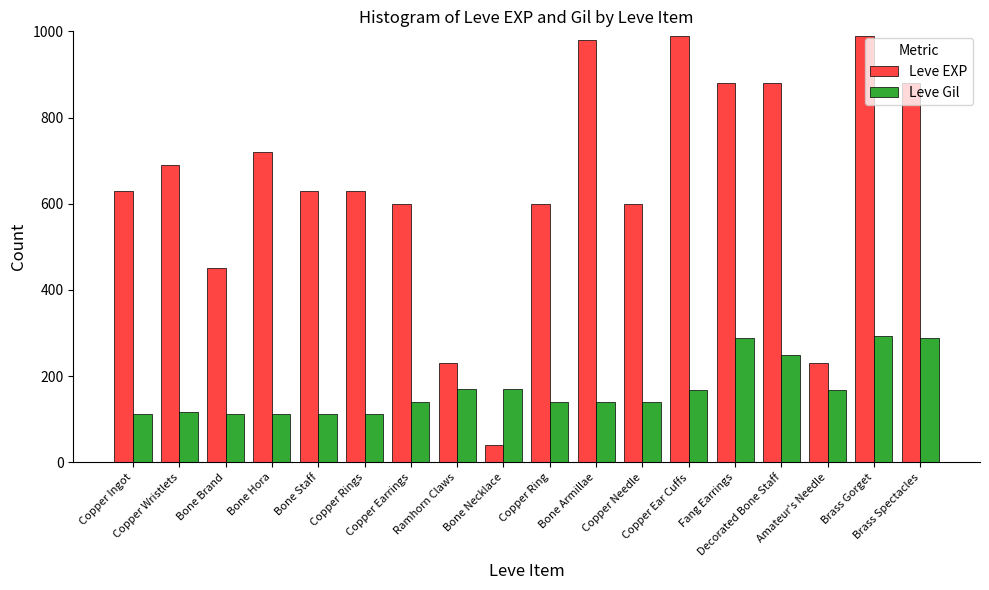

Is it true that Leve Gil equals 139 at Copper Ring?

True